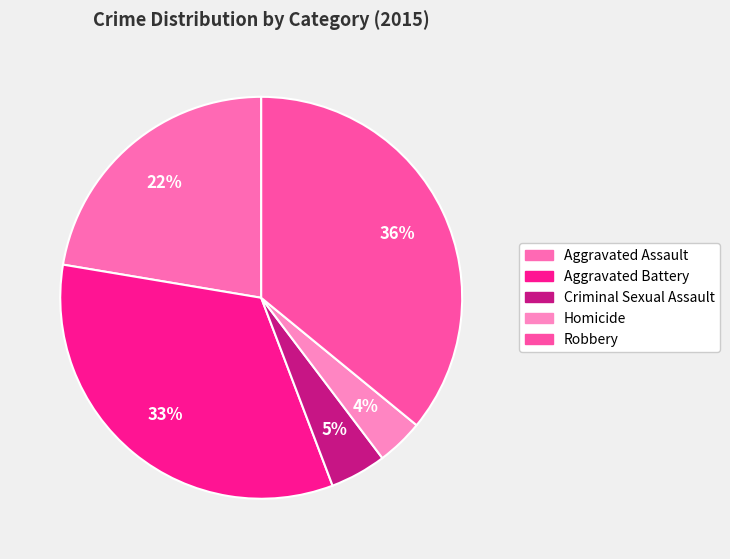

To the nearest percent, what is the difference between the largest and smallest slice percentages?

32%